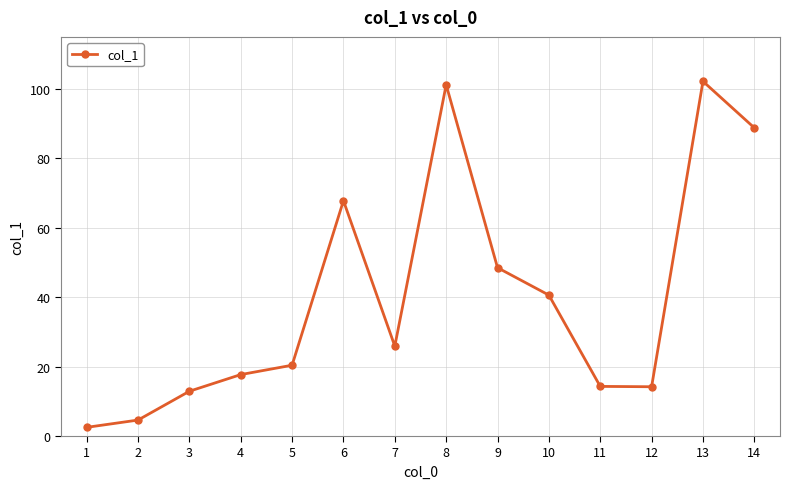

Which has a higher value, 2 or 3?

3